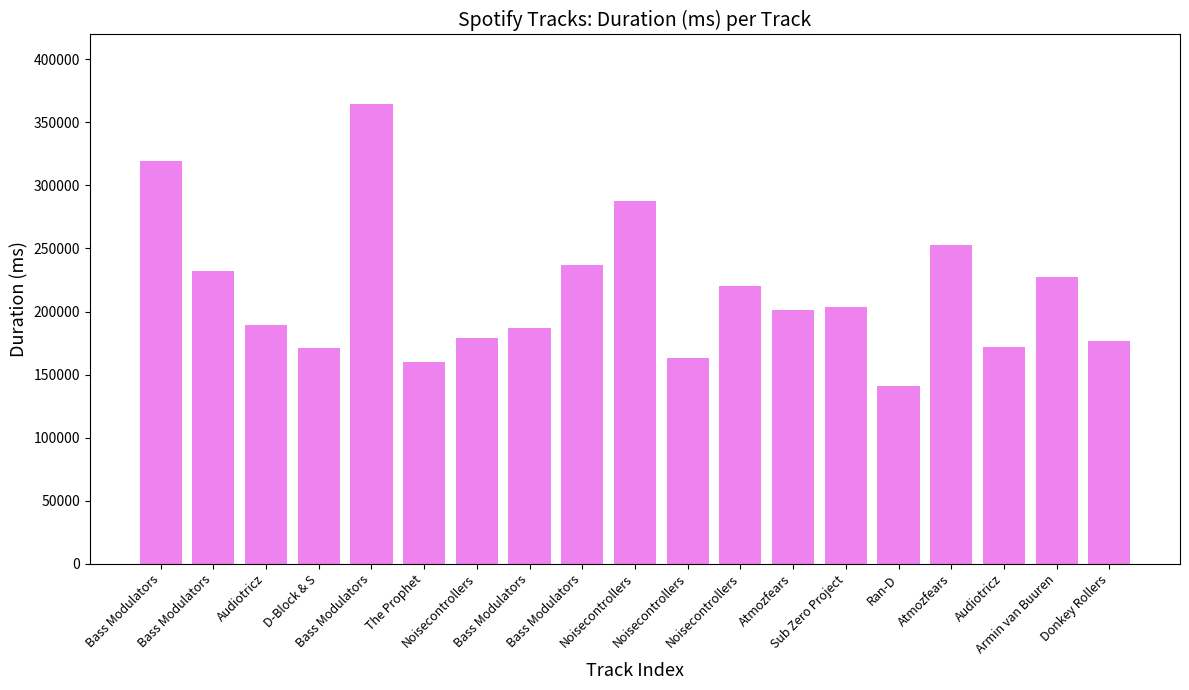

Are the bars grouped side by side (vs. stacked)?

No